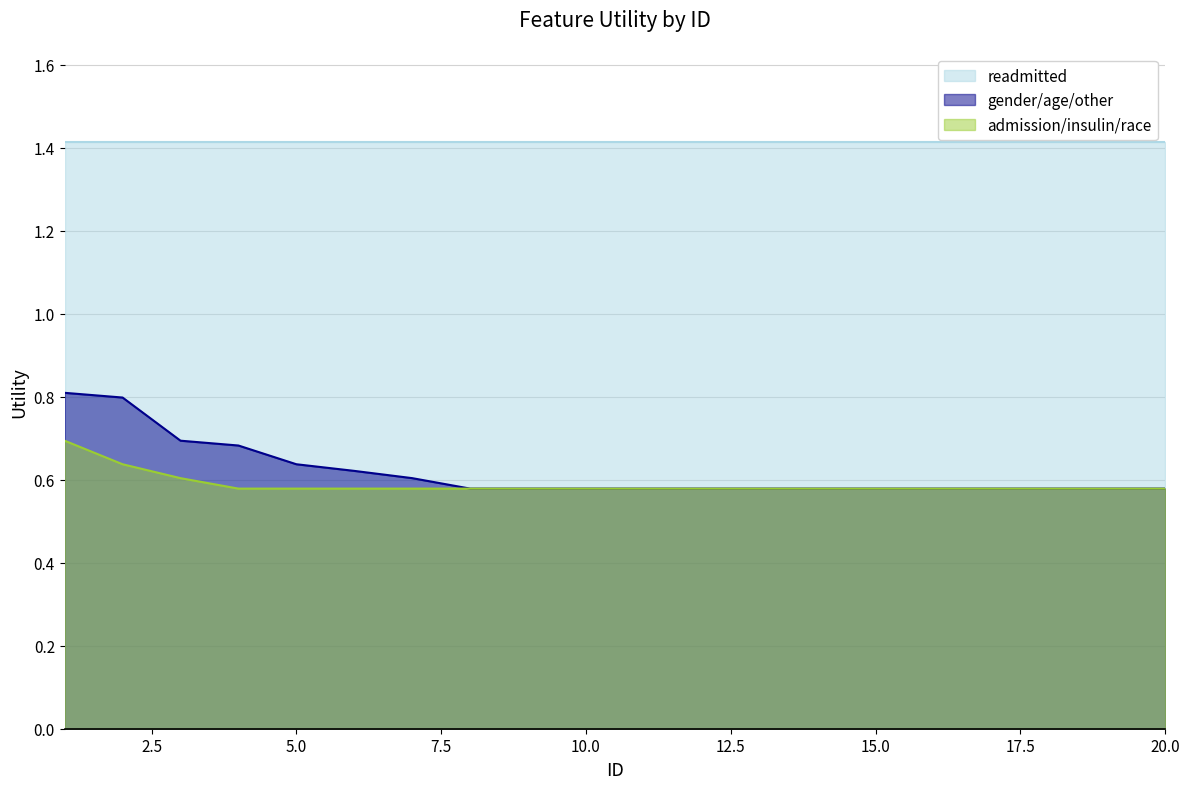

At how many categories does at least one series exceed 0?

20